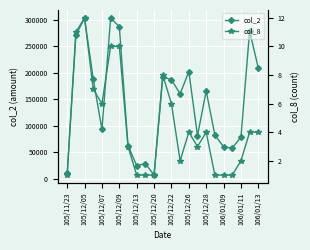

How many series are shown in this chart?

2